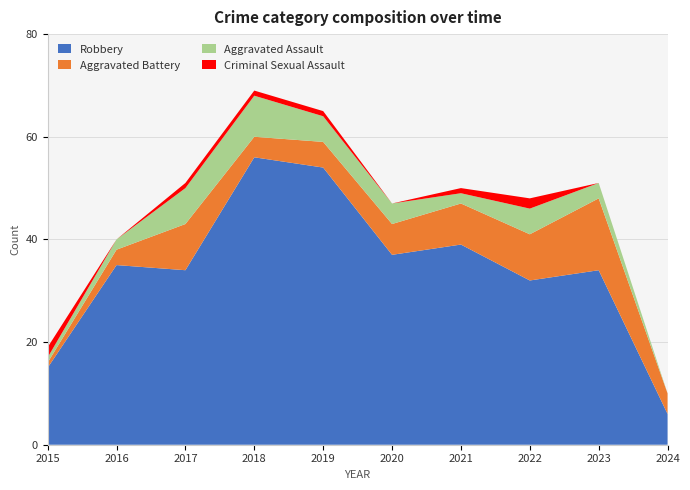

Reading left to right, extract all data points from this chart.

Robbery: 2015=15	2016=35	2017=34	2018=56	2019=54	2020=37	2021=39	2022=32	2023=34	2024=6
Aggravated Battery: 2015=1	2016=3	2017=9	2018=4	2019=5	2020=6	2021=8	2022=9	2023=14	2024=4
Aggravated Assault: 2015=1	2016=2	2017=7	2018=8	2019=5	2020=4	2021=2	2022=5	2023=3	2024=0
Criminal Sexual Assault: 2015=2	2016=0	2017=1	2018=1	2019=1	2020=0	2021=1	2022=2	2023=0	2024=0